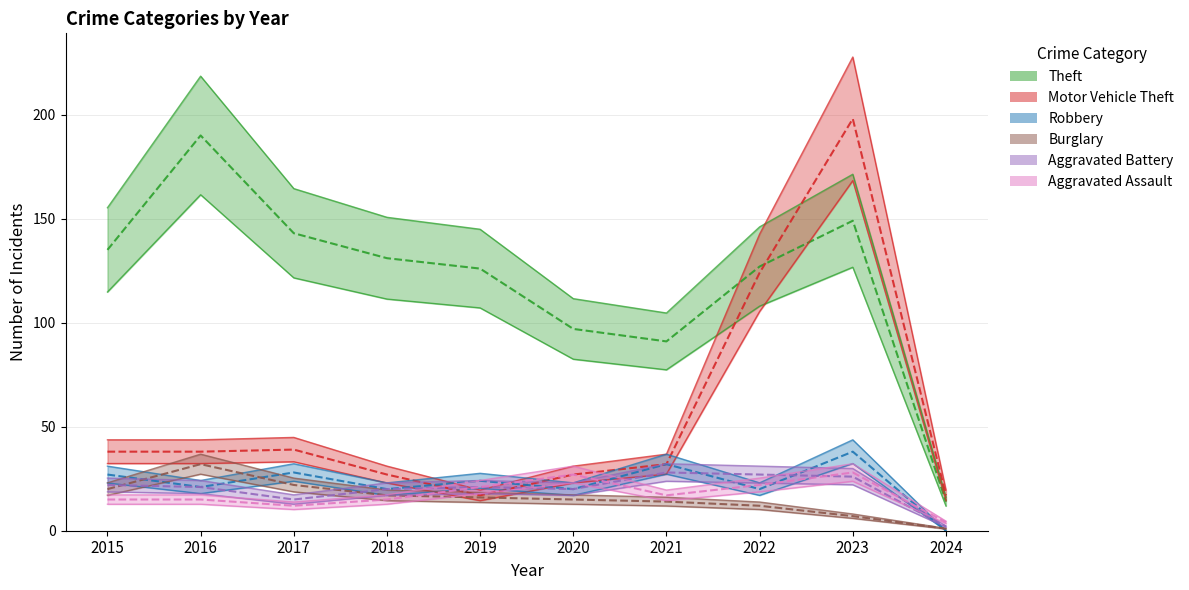

What is the difference between the second highest and minimum values in the Aggravated Assault series?

23.0